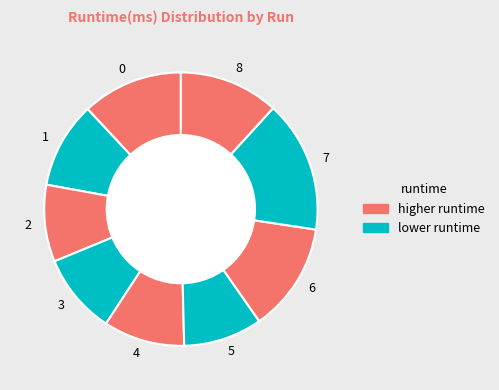

Combined, do 0 and 5 account for over 50%?

No